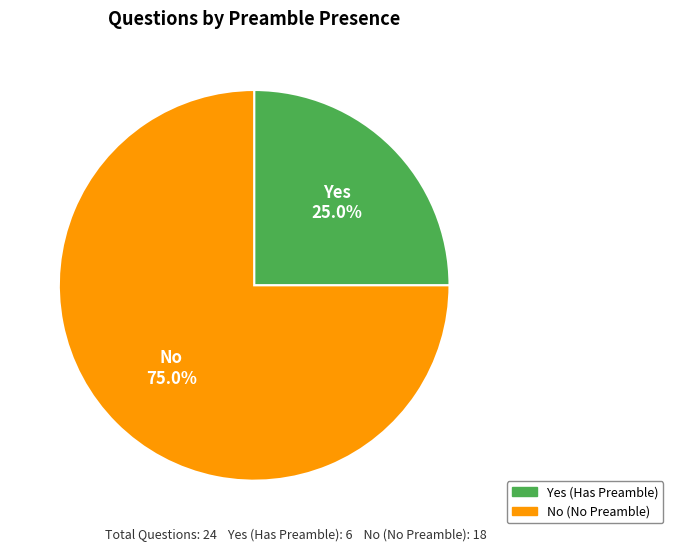

To the nearest percent, what is the difference between the Yes and No slice percentages?

50%